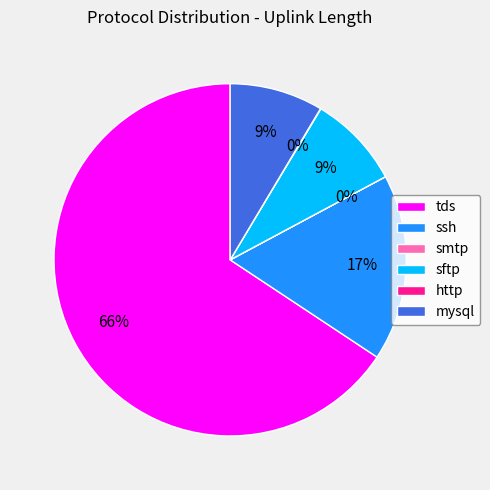

Is there a majority slice in this chart?

Yes